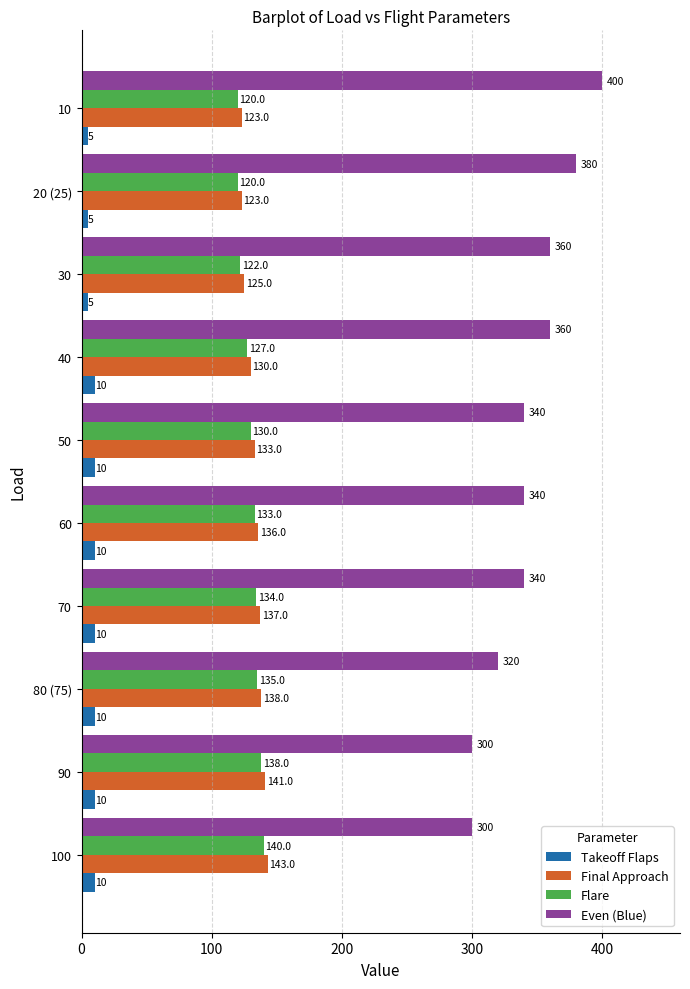

True or false: Takeoff Flaps has a value of 10 at 70.

True